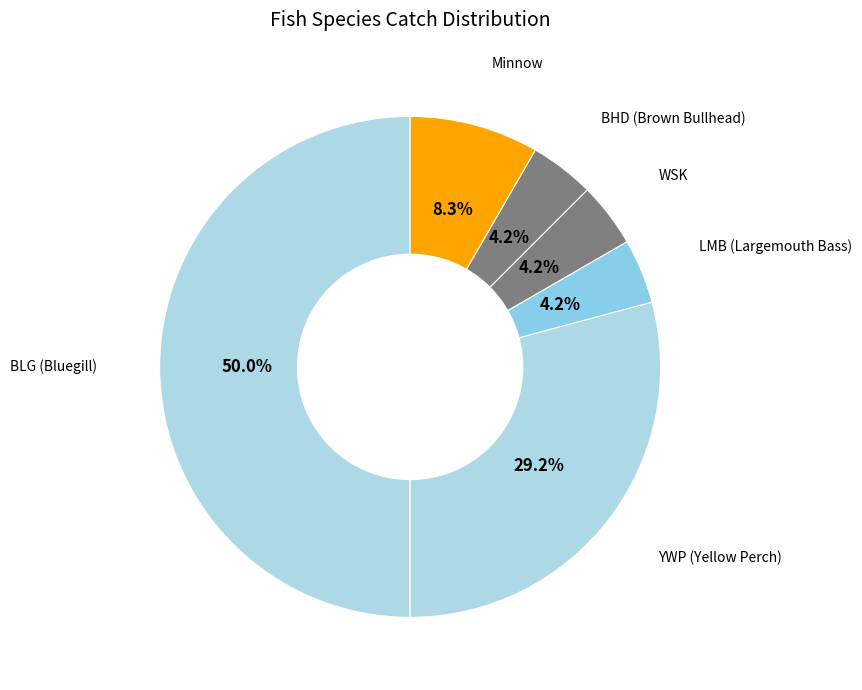

How many segments does this pie chart have?

6